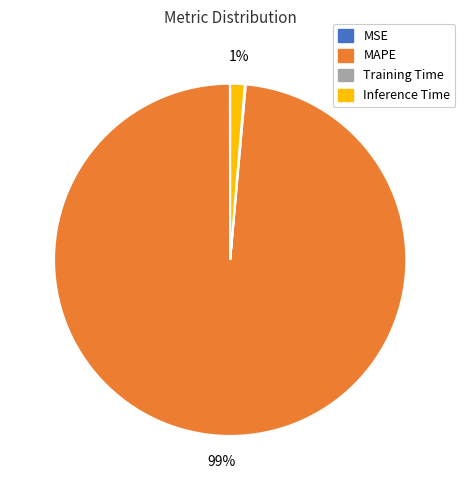

What is the largest slice in the pie chart?

MAPE